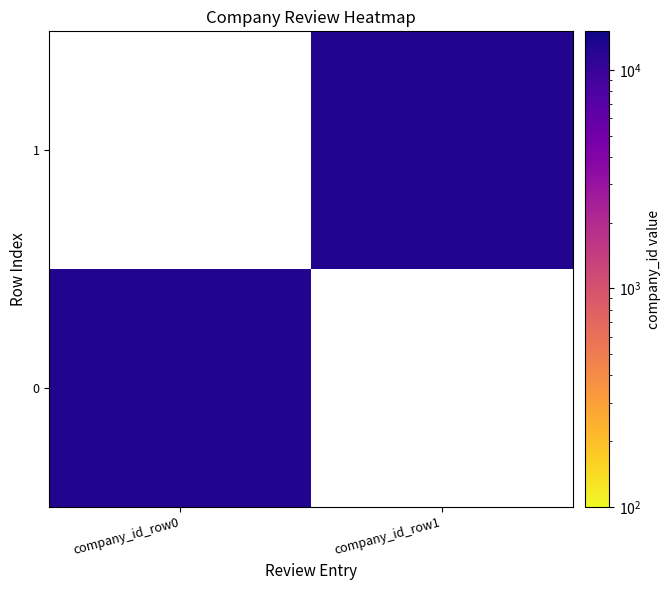

What is the sum of the 0 values at 1 and 0?

12679